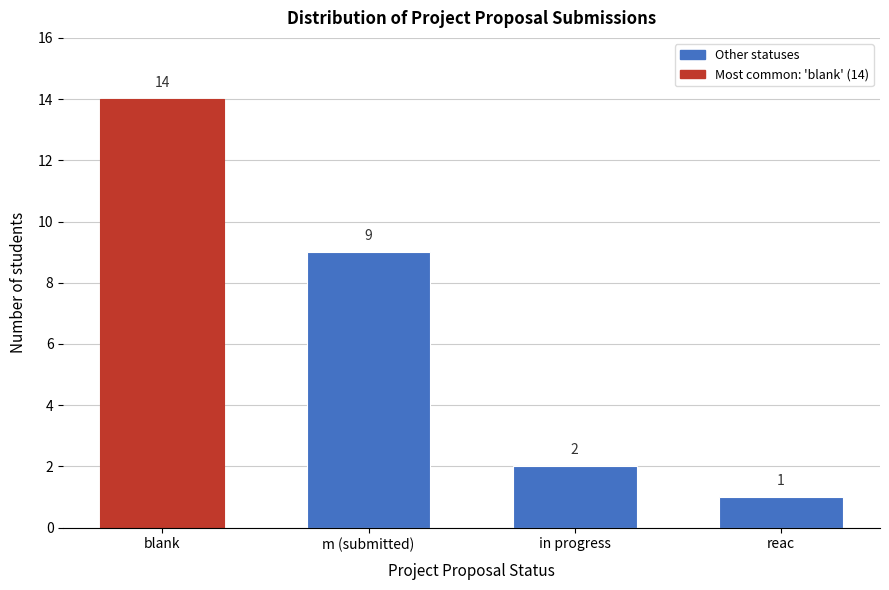

Reading right to left, list all the values displayed in this chart.

reac=1	in progress=2	m (submitted)=9	blank=14